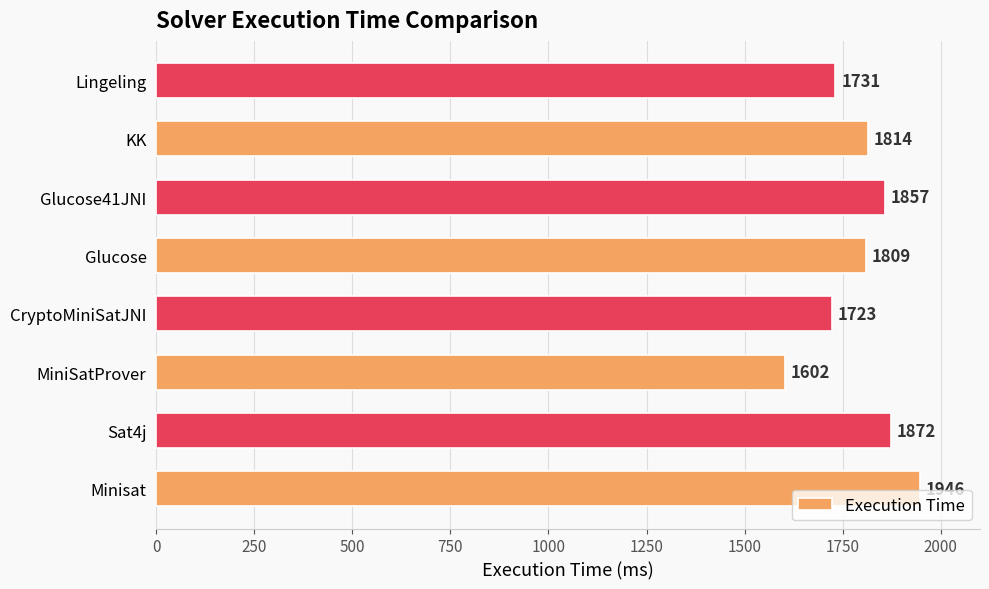

Reading top to bottom, list all the values displayed in this chart.

1731	1814	1857	1809	1723	1602	1872	1946